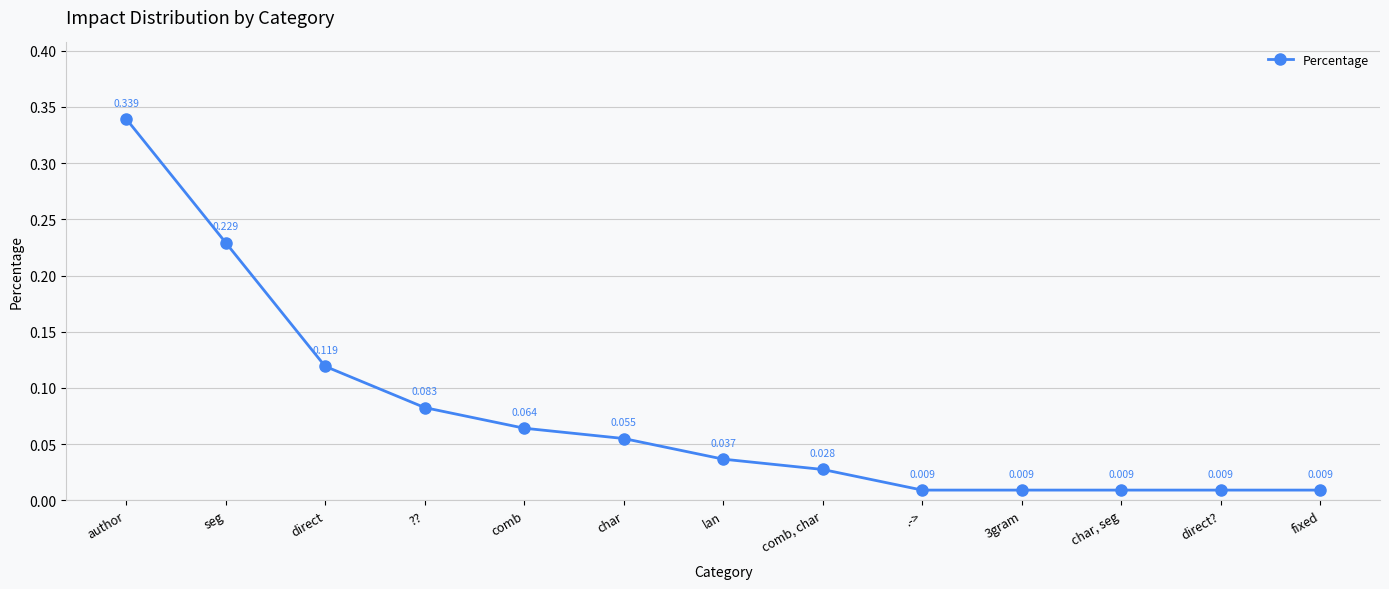

How many lines are shown in the chart?

1